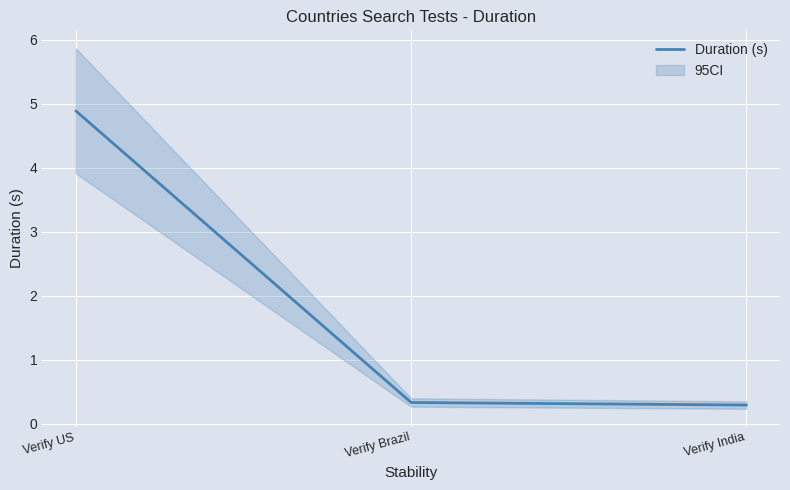

The chart shows a value of 0.5 at Verify Brazil. True or false?

False